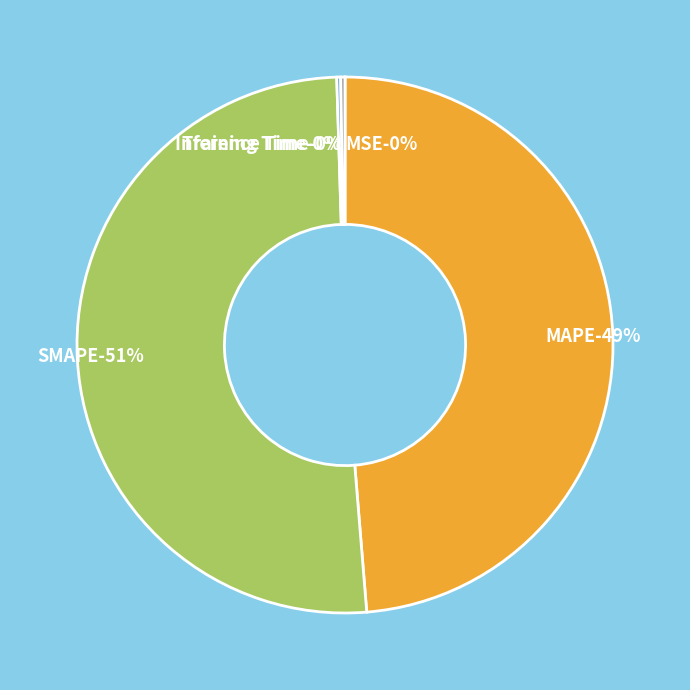

True or false: MSE accounts for 1% of the total.

False